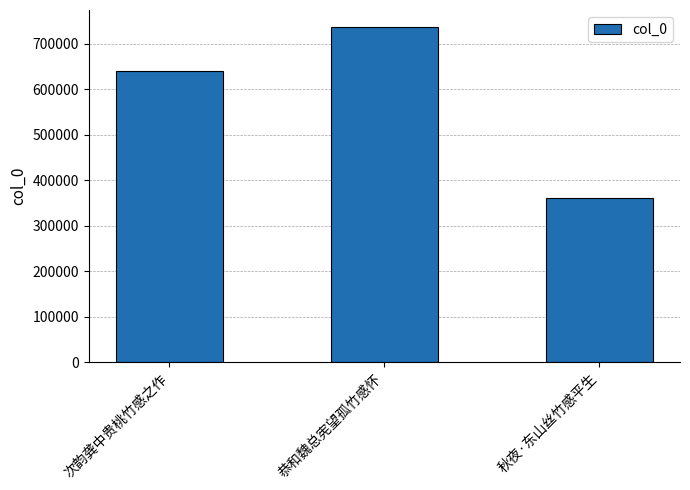

What position from the right is 恭和魏总宪望孤竹感怀?

2